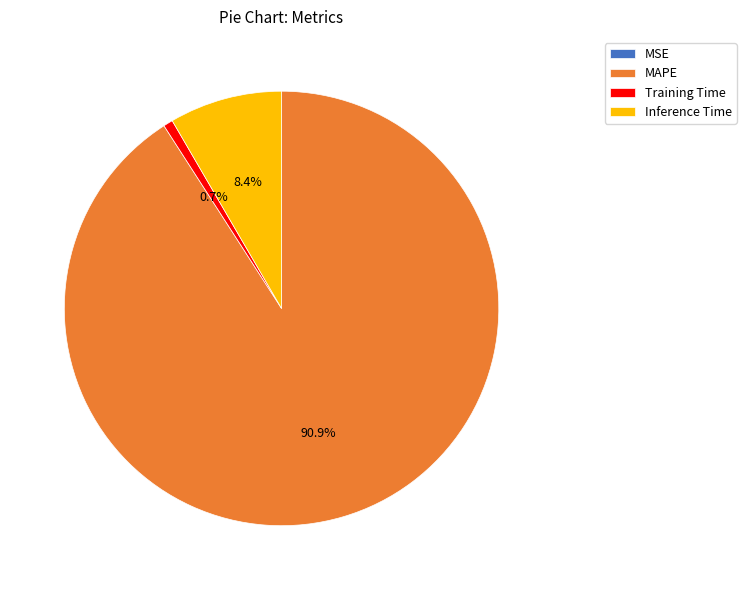

Which category has the biggest portion of the pie?

MAPE